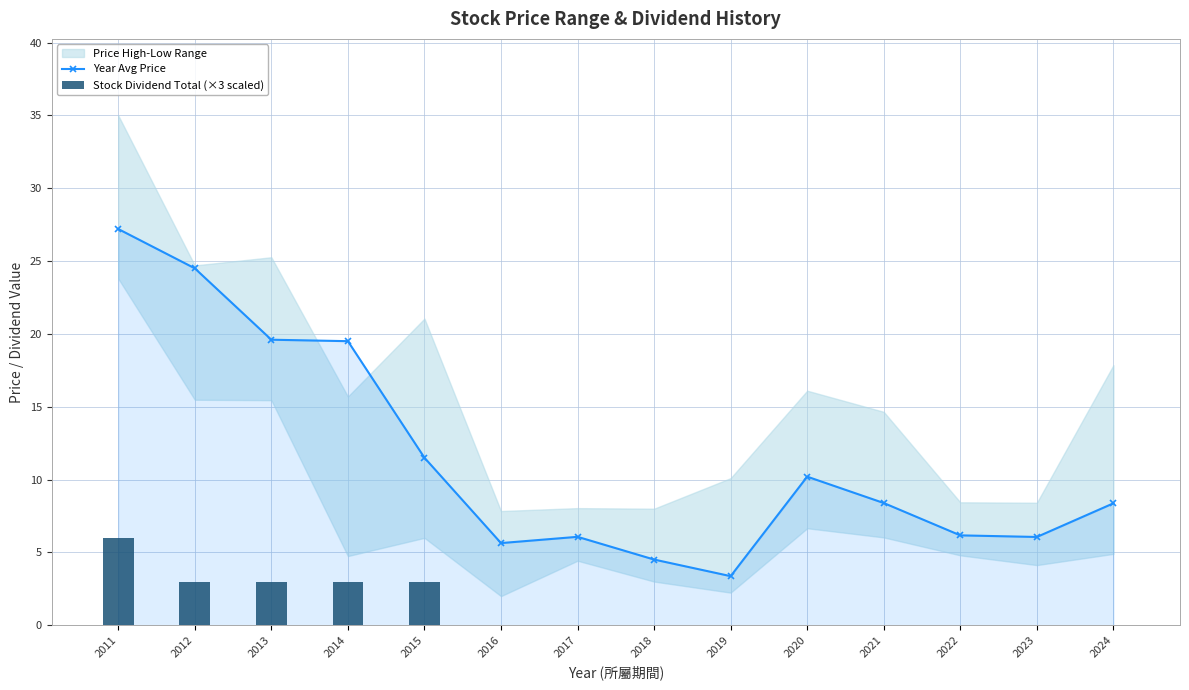

The Year Avg Price series shows 27.2 at 2011. True or false?

True